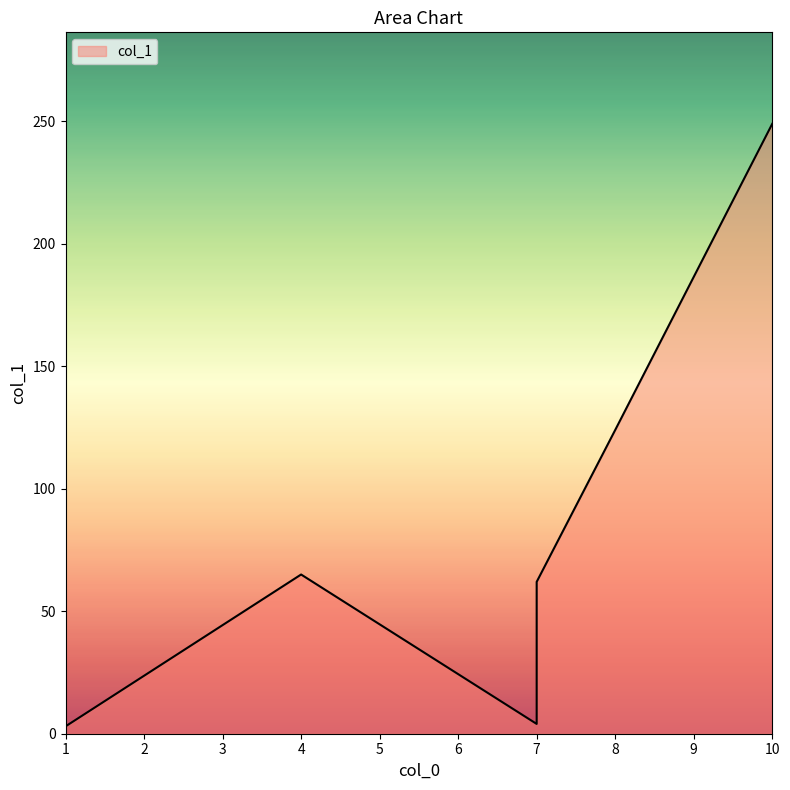

How many values are below 65?

3